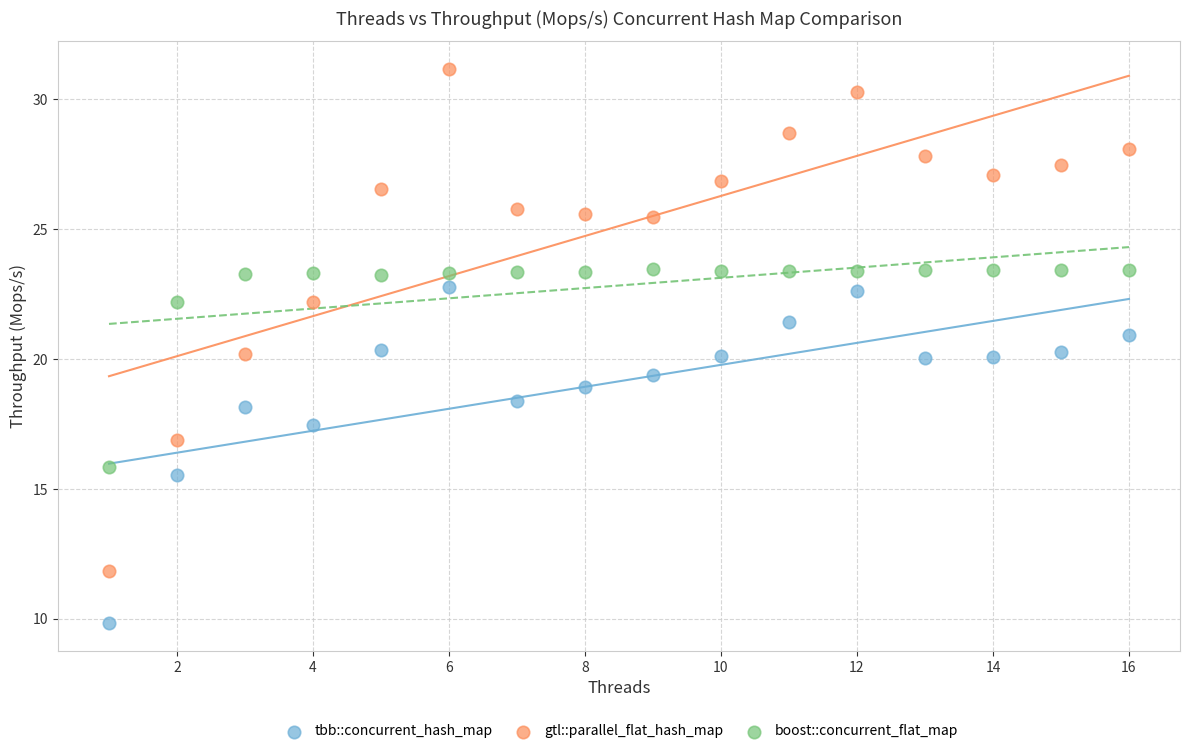

Which series has the largest Y range (max minus min)?

gtl::parallel_flat_hash_map